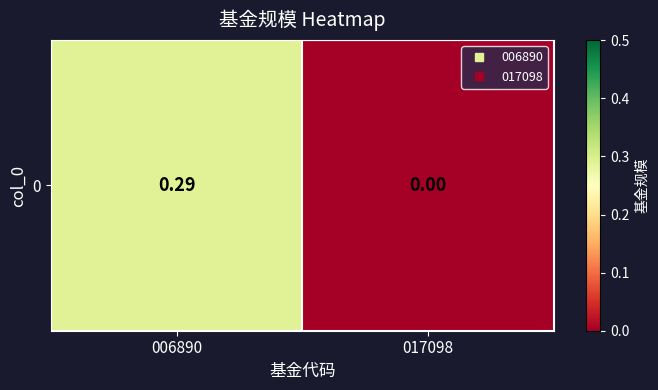

How many categories are shown in the chart?

2